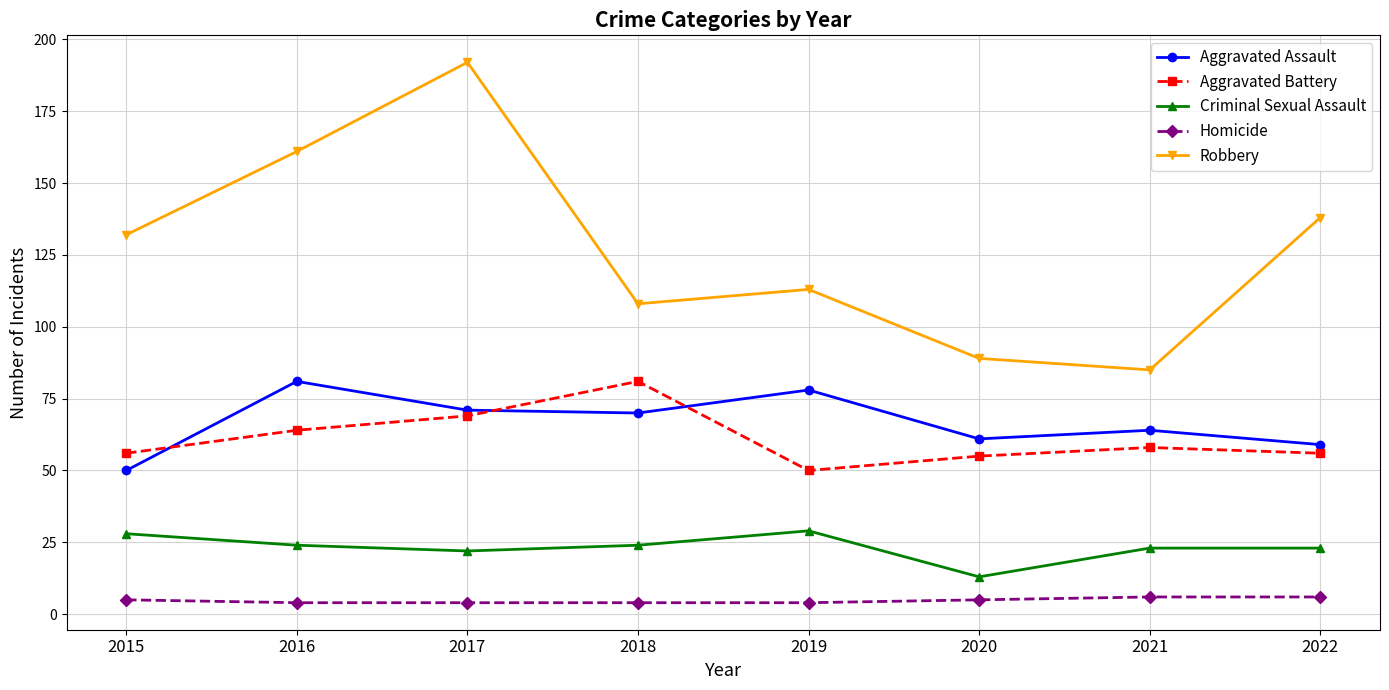

What is the sum of the Aggravated Assault values at 2015 and 2018?

120